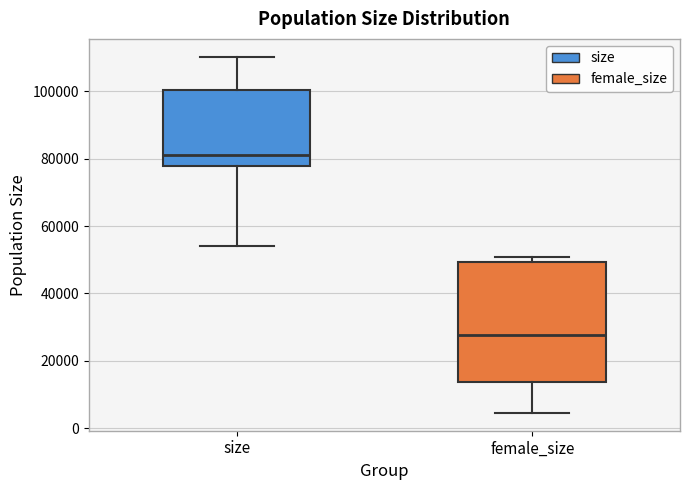

Which box is the tallest, from its lower edge to its upper edge?

female_size